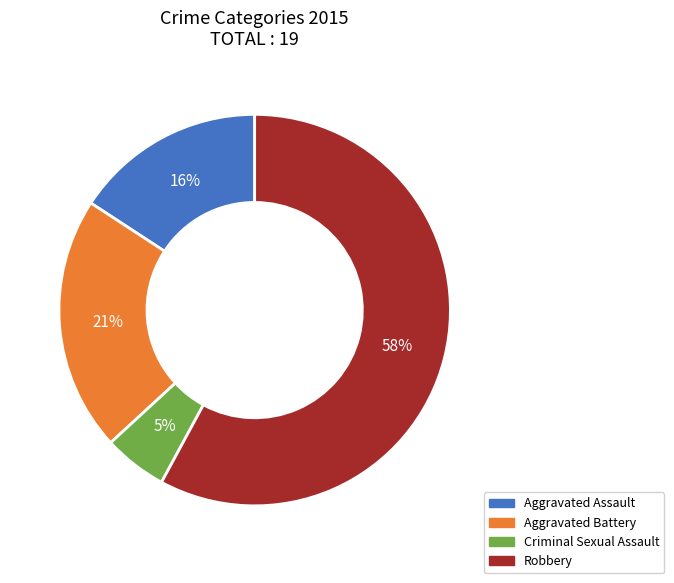

Rank the categories by value from highest to lowest.

Robbery, Aggravated Battery, Aggravated Assault, Criminal Sexual Assault